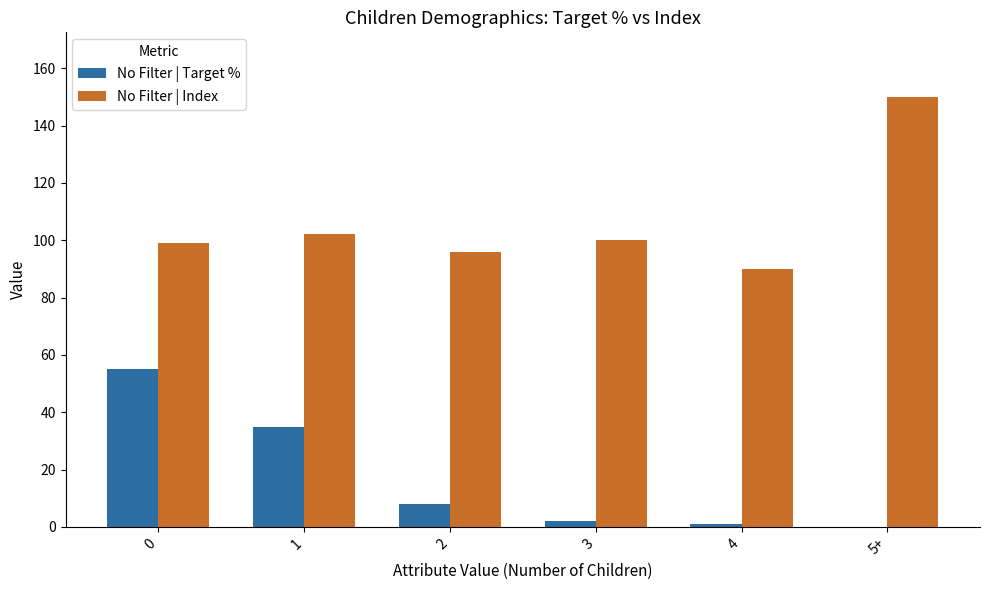

Reading left to right, what are all the values shown in this chart?

No Filter | Target %: 55	35	8	2	1	0
No Filter | Index: 99	102	96	100	90	150